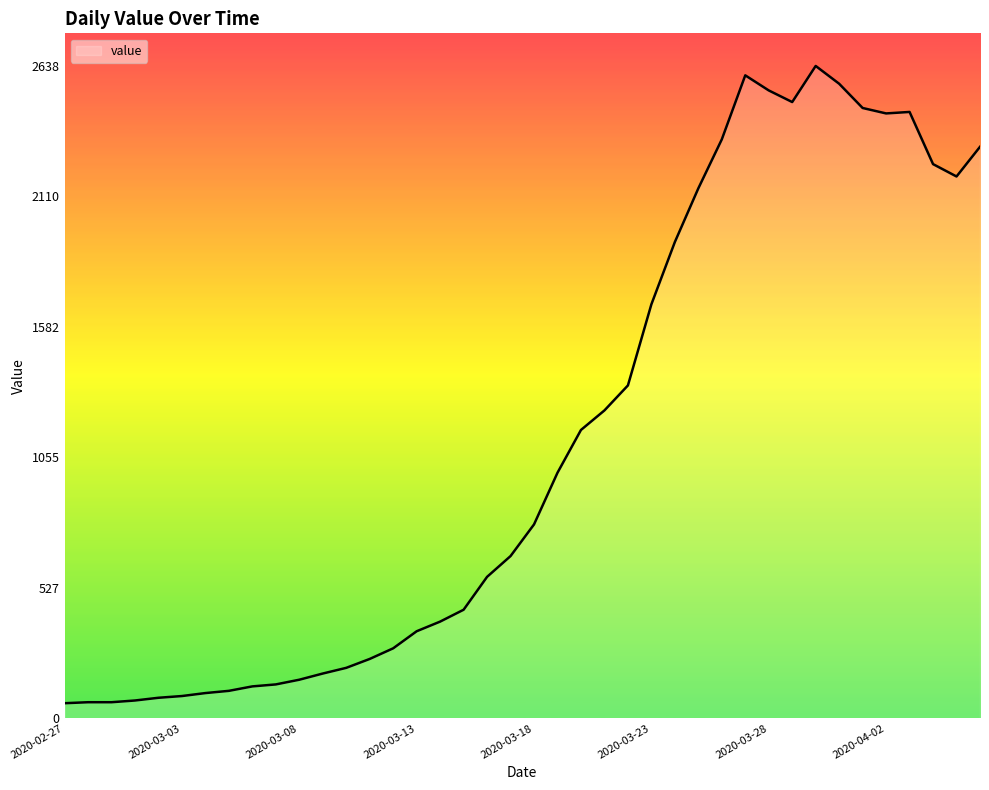

What is the minimum value shown in the chart?

61